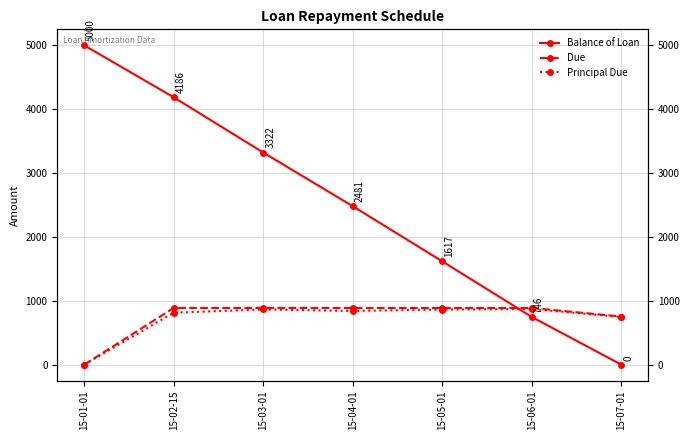

What is the maximum value shown in the chart?

5000.0